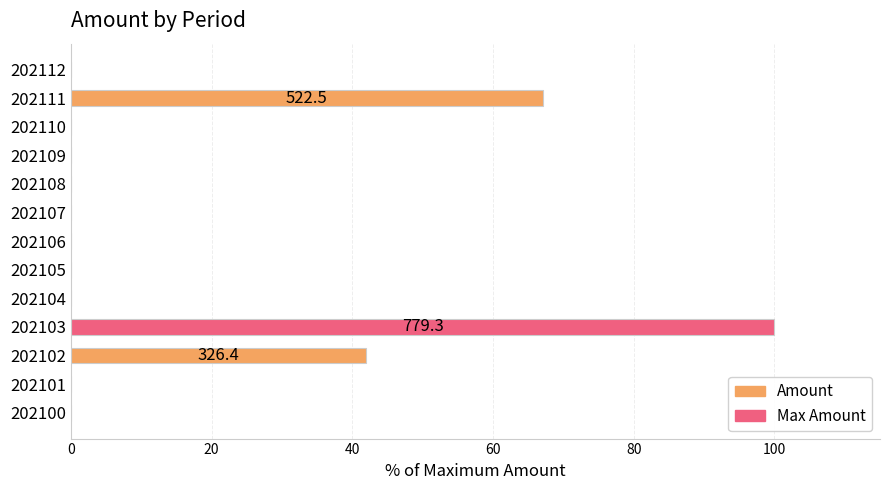

What is the sum of all values?

208.9